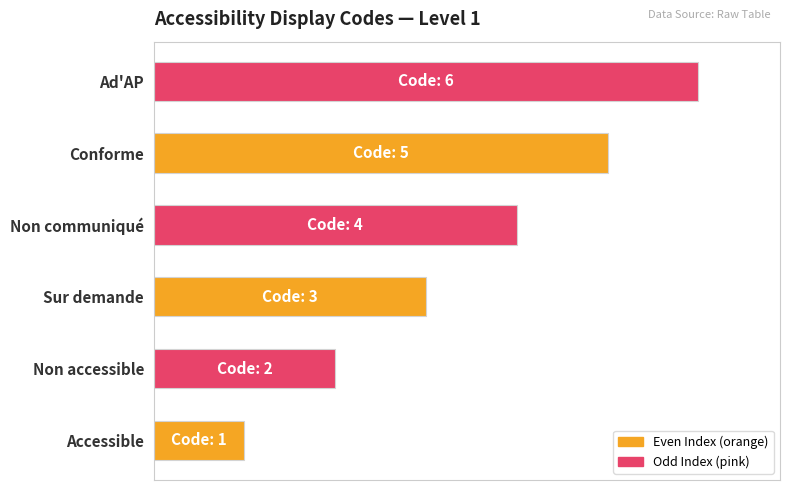

Are the bars horizontal?

Yes